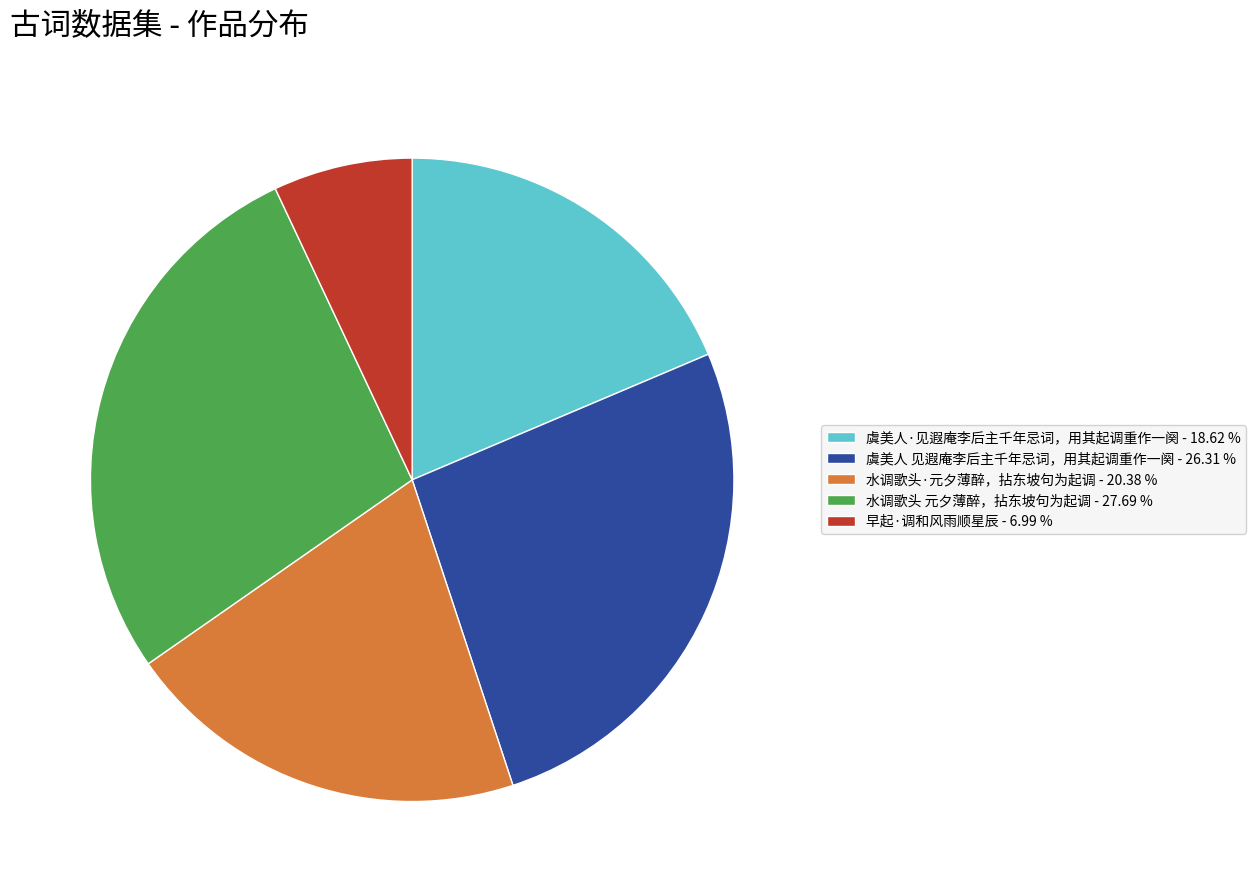

Does 虞美人·见遐庵李后主千年忌词，用其起调重作一阕 account for over 50% of the chart?

No